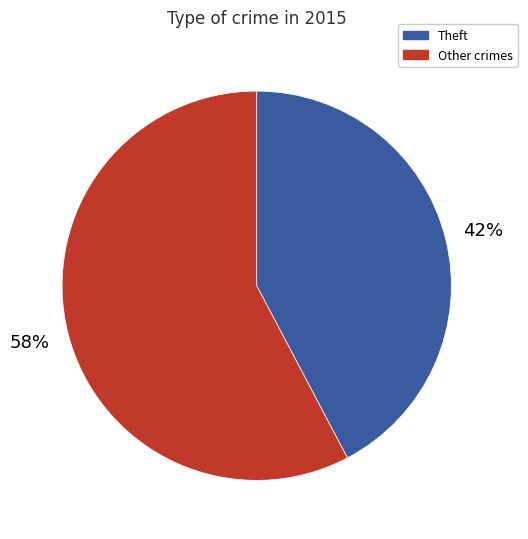

To the nearest percent, what is the average slice percentage?

50%